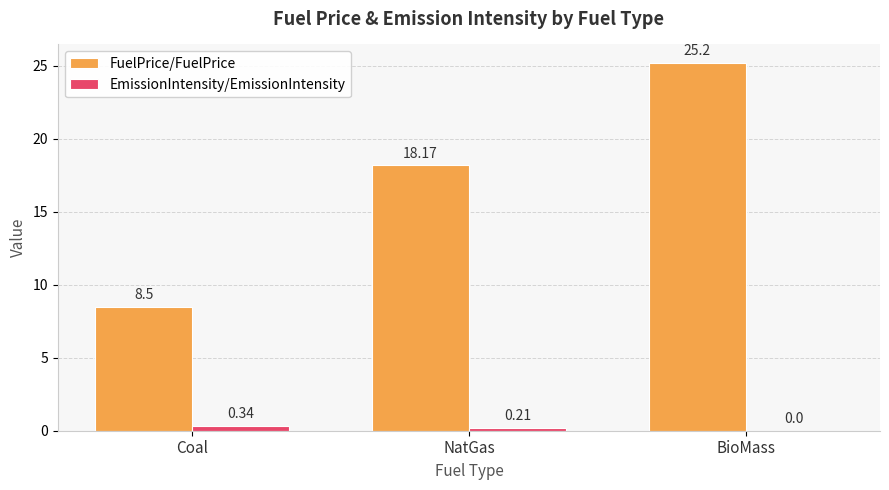

What are all the series names shown in the legend?

FuelPrice/FuelPrice, EmissionIntensity/EmissionIntensity